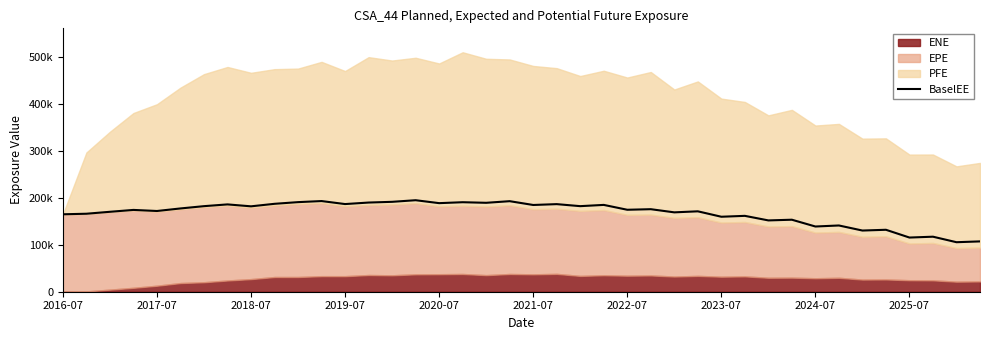

What is the approximate value at 2022-07, to the nearest 50?

174300